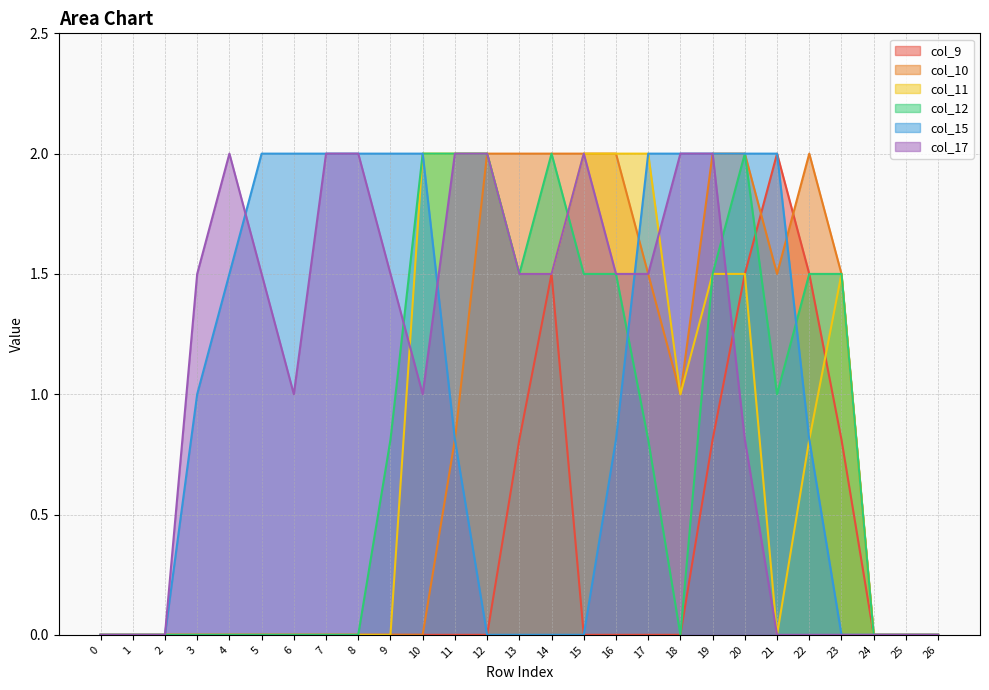

What is the difference between the second highest and minimum values in the col_12 series?

2.0